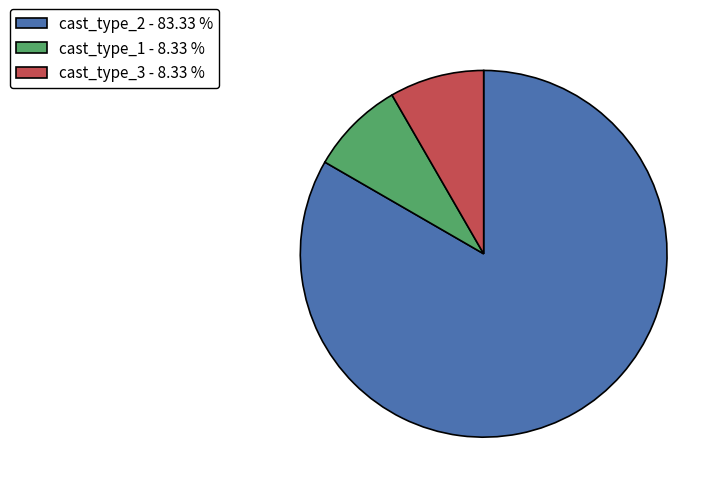

Which category has the biggest portion of the pie?

cast_type_2 - 83.33 %